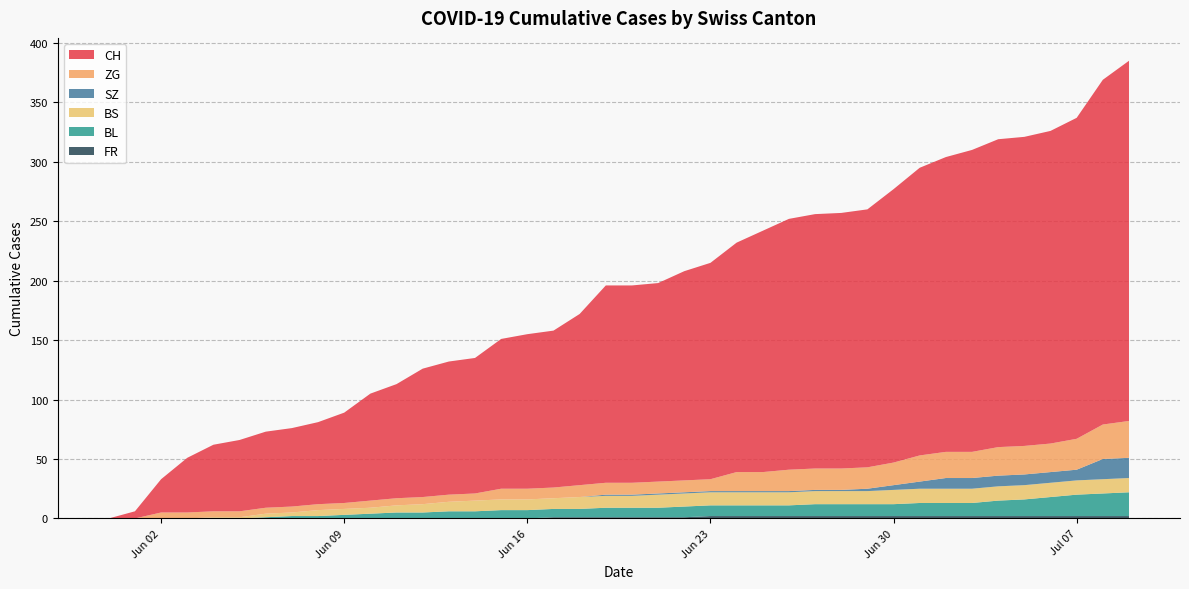

Reading left to right, transcribe all the data shown in this chart.

CH: 0=0	1=6	2=28	3=46	4=56	5=60	6=64	7=66	8=69	9=76	10=90	11=96	12=108	13=112	14=114	15=126	16=130	17=132	18=144	19=166	20=166	21=167	22=176	23=182	24=193	25=203	26=211	27=214	28=215	29=217	30=230	31=242	32=248	33=254	34=259	35=260	36=263	37=270	38=290	39=303
SZ: 0=0	1=0	2=0	3=0	4=0	5=0	6=0	7=0	8=0	9=0	10=0	11=0	12=0	13=0	14=0	15=0	16=0	17=0	18=0	19=1	20=1	21=1	22=1	23=1	24=1	25=1	26=1	27=1	28=1	29=2	30=4	31=6	32=9	33=9	34=9	35=9	36=9	37=9	38=17	39=17
BL: 0=0	1=0	2=0	3=0	4=0	5=0	6=1	7=2	8=2	9=3	10=4	11=5	12=5	13=6	14=6	15=7	16=7	17=7	18=7	19=8	20=8	21=8	22=9	23=9	24=9	25=9	26=9	27=10	28=10	29=10	30=10	31=11	32=11	33=11	34=13	35=14	36=16	37=18	38=19	39=20
BS: 0=0	1=0	2=0	3=0	4=1	5=1	6=3	7=3	8=5	9=5	10=5	11=6	12=7	13=8	14=9	15=9	16=9	17=9	18=10	19=10	20=10	21=11	22=11	23=11	24=11	25=11	26=11	27=11	28=11	29=11	30=12	31=12	32=12	33=12	34=12	35=12	36=12	37=12	38=12	39=12
ZG: 0=0	1=0	2=5	3=5	4=5	5=5	6=5	7=5	8=5	9=5	10=6	11=6	12=6	13=6	14=6	15=9	16=9	17=9	18=10	19=10	20=10	21=10	22=10	23=10	24=16	25=16	26=18	27=18	28=18	29=18	30=19	31=22	32=22	33=22	34=24	35=24	36=24	37=26	38=29	39=31
FR: 0=0	1=0	2=0	3=0	4=0	5=0	6=0	7=0	8=0	9=0	10=0	11=0	12=0	13=0	14=0	15=0	16=0	17=1	18=1	19=1	20=1	21=1	22=1	23=2	24=2	25=2	26=2	27=2	28=2	29=2	30=2	31=2	32=2	33=2	34=2	35=2	36=2	37=2	38=2	39=2